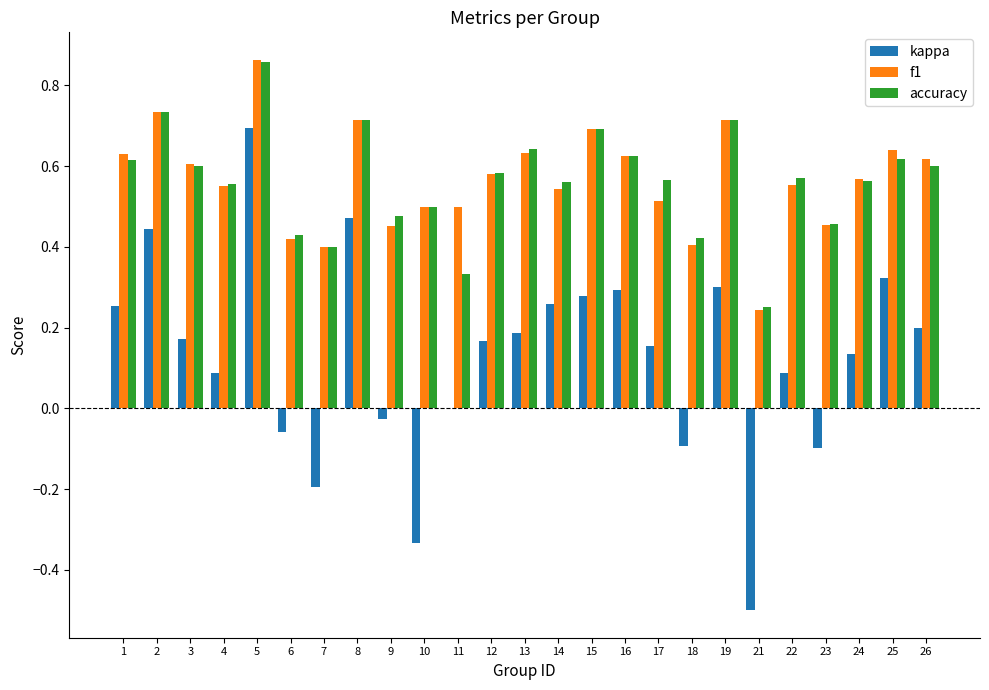

What is the total value across all series at 25?

1.6